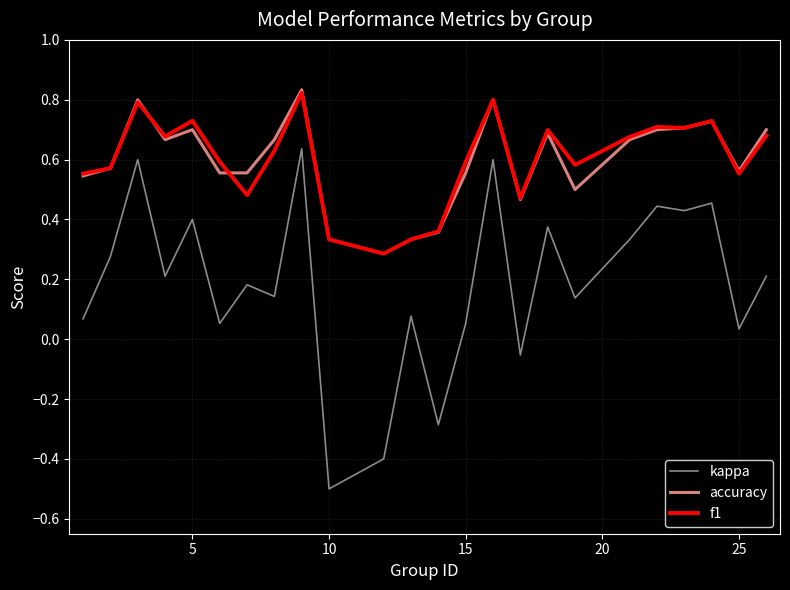

What is the minimum value shown in the chart?

-0.5